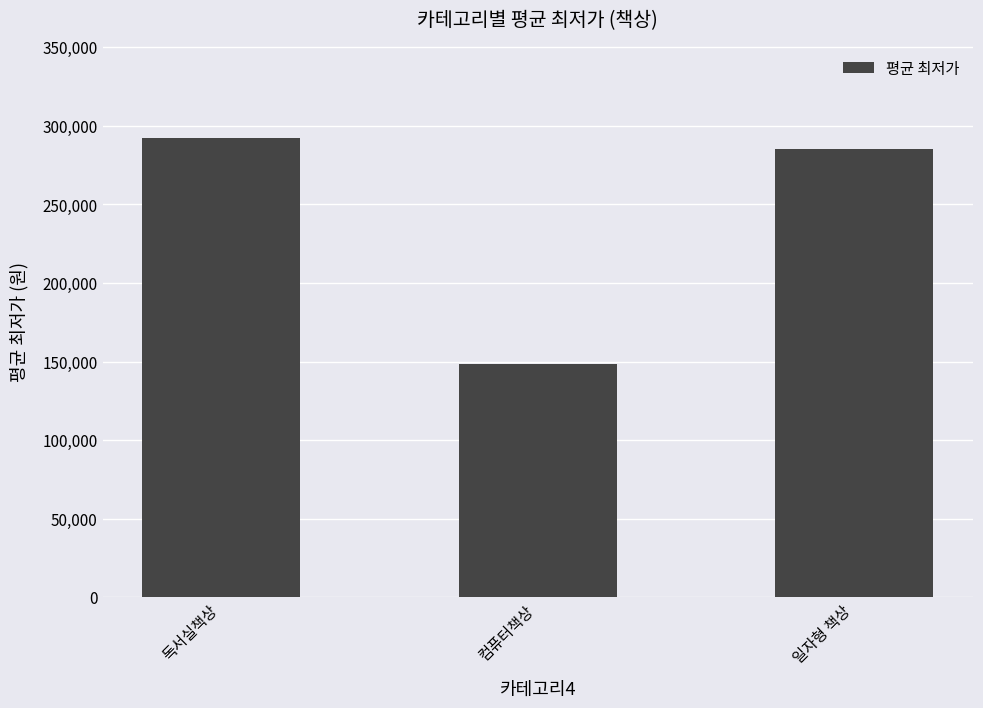

Reading left to right, what are all the values shown in this chart?

독서실책상=292244	컴퓨터책상=148201	일자형 책상=285388